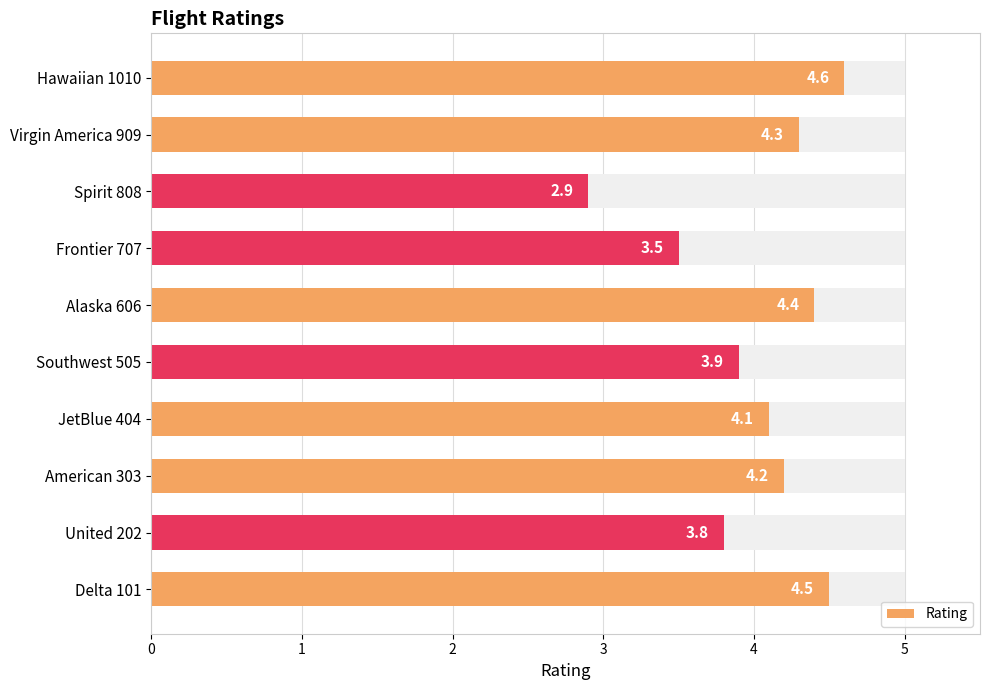

What is the difference between the values at Southwest 505 and Alaska 606?

0.5